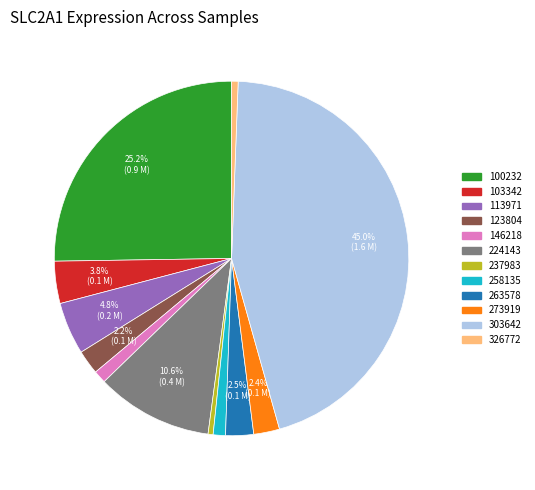

Which slice is the largest?

303642